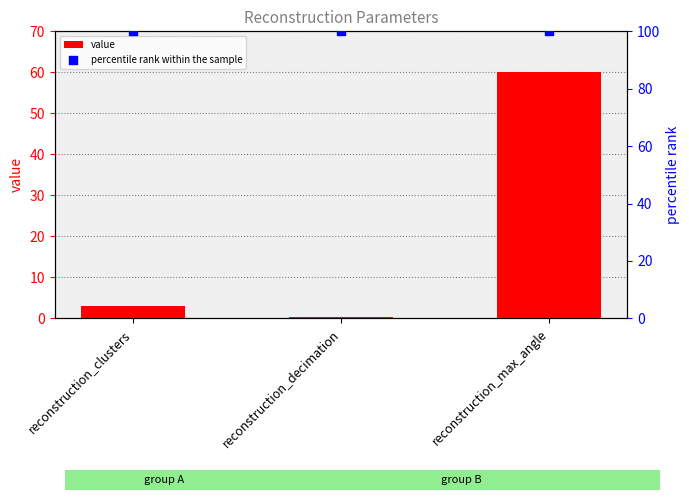

What are all the series names shown in the legend?

value, percentile rank within the sample